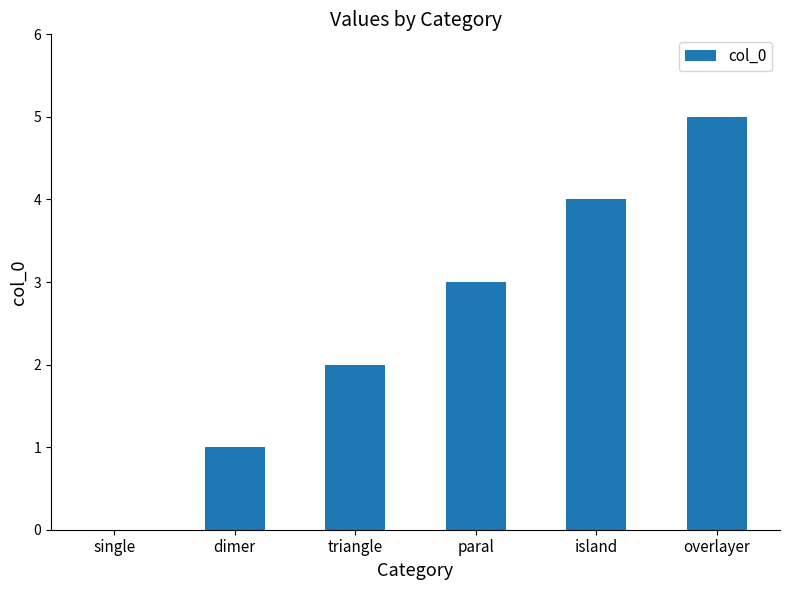

What is the sum of all values?

15